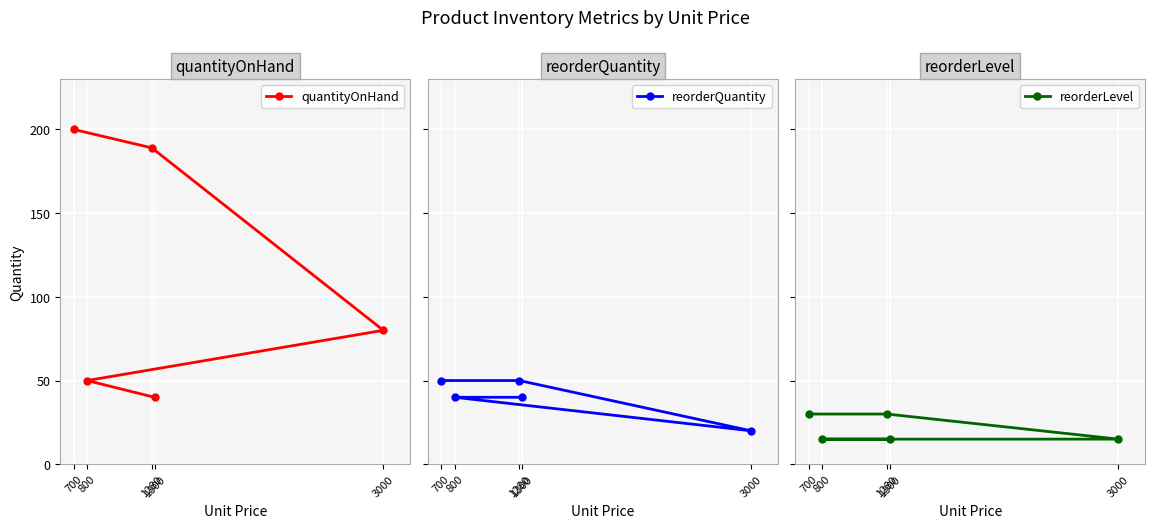

What is the difference between the maximum and second lowest values in the quantityOnHand series?

150